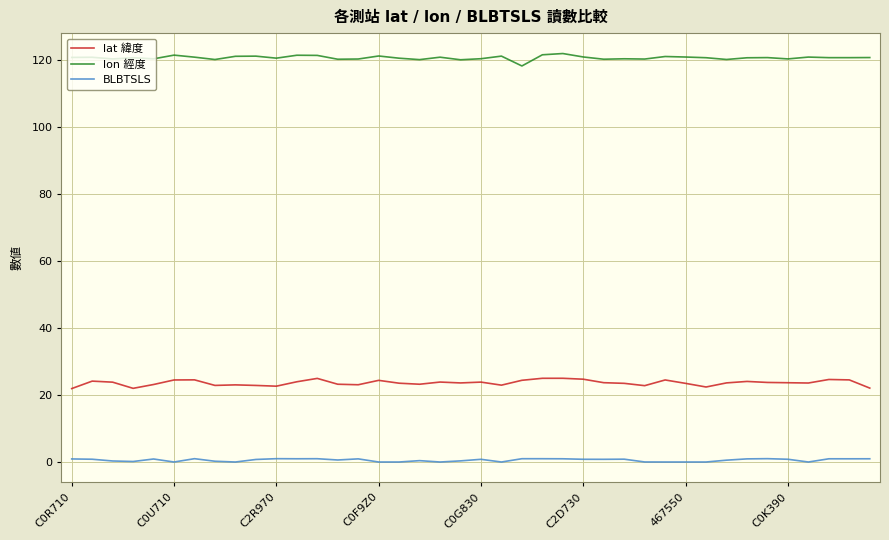

What is the difference between the maximum and minimum values in the lon 經度 series?

3.7